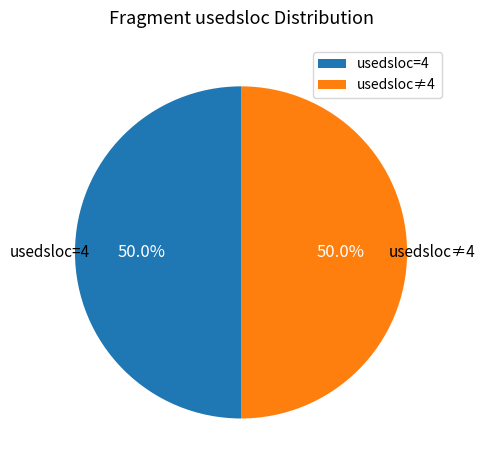

What is the total percentage of usedsloc=4 and usedsloc≠4?

100.0%